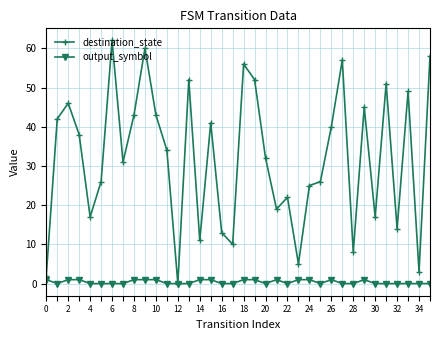

How many values in destination_state are above zero?

35